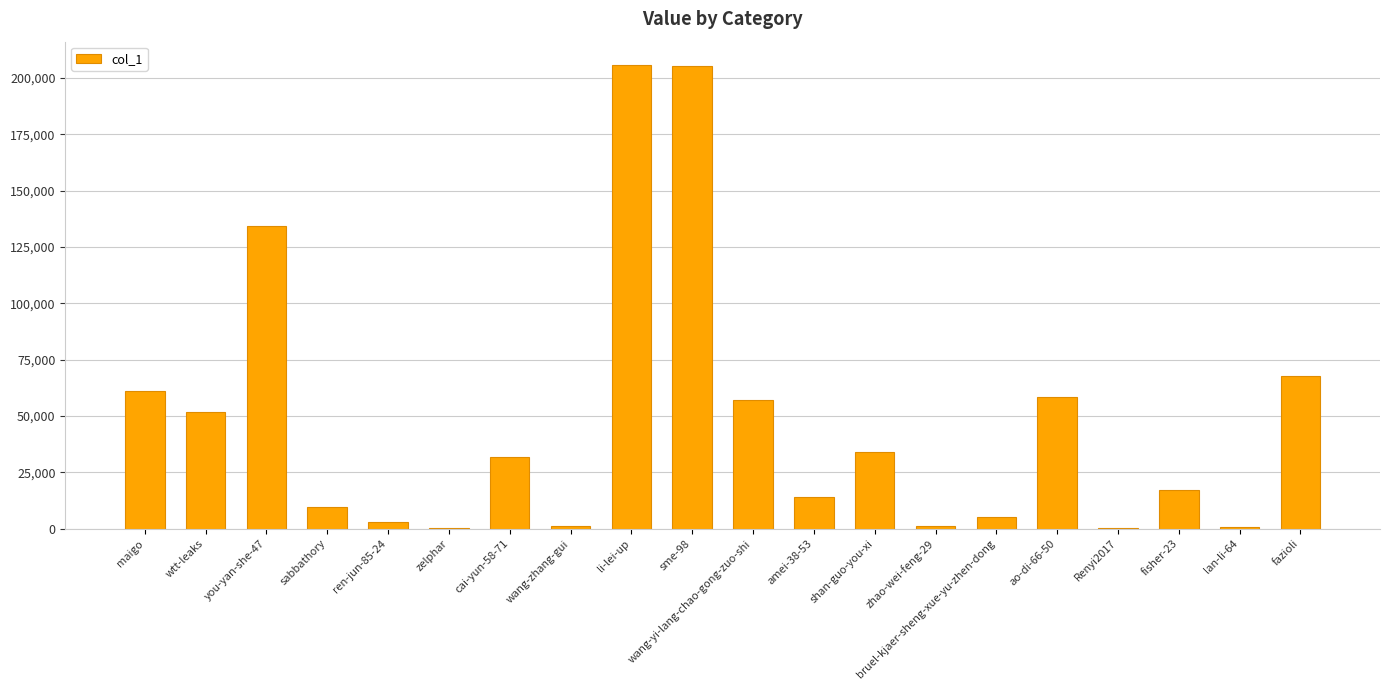

The chart shows a value of 85155 at wang-yi-lang-chao-gong-zuo-shi. True or false?

False